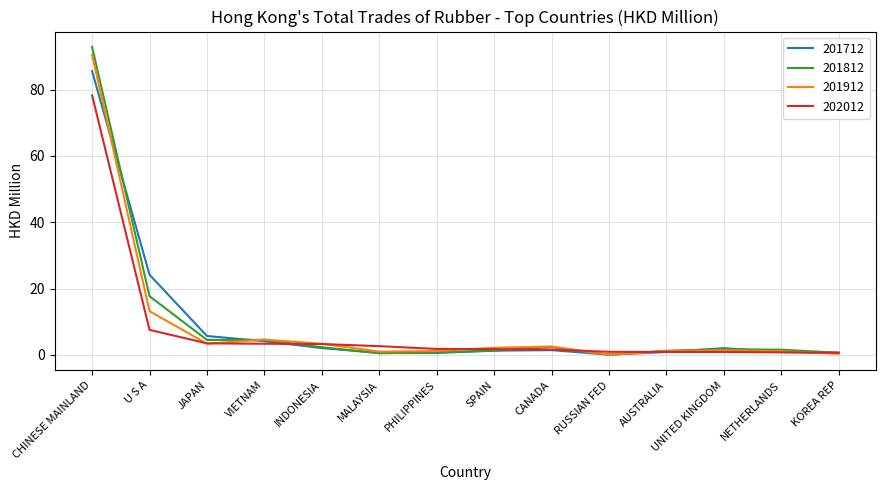

Read the 202012 value at INDONESIA.

3.3